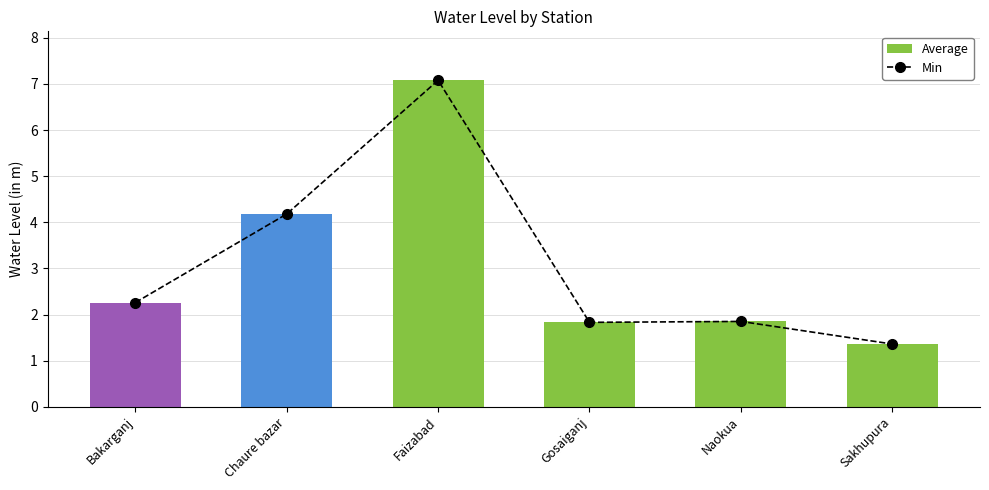

How many data points does each series have?

6